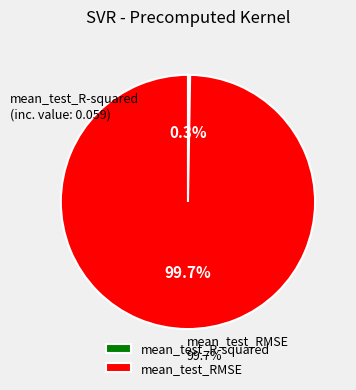

Count the number of slices in the pie.

2